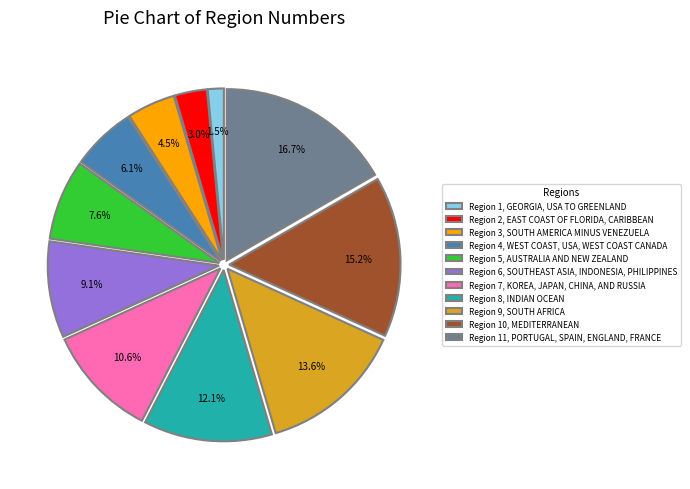

What portion of the pie excludes Region 7, KOREA, JAPAN, CHINA, AND RUSSIA?

89.4%